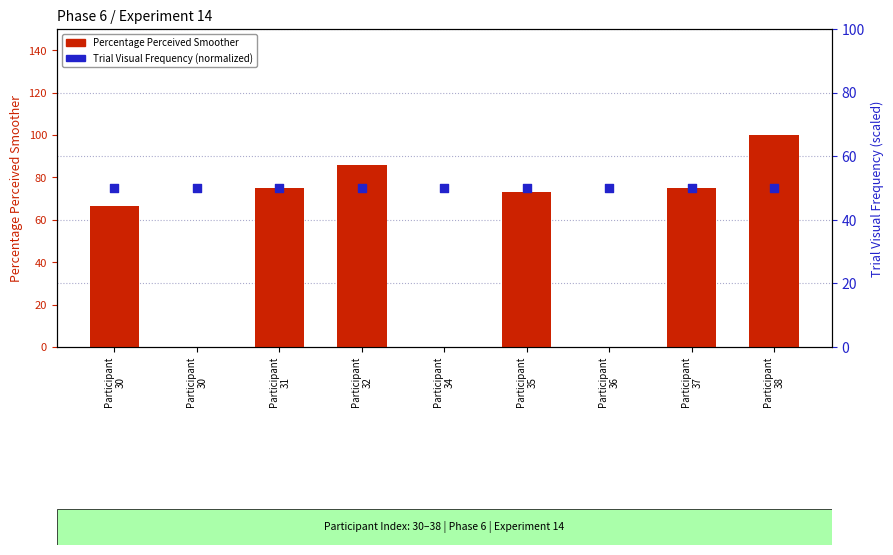

Which series reaches the maximum Y coordinate?

Percentage Perceived Smoother